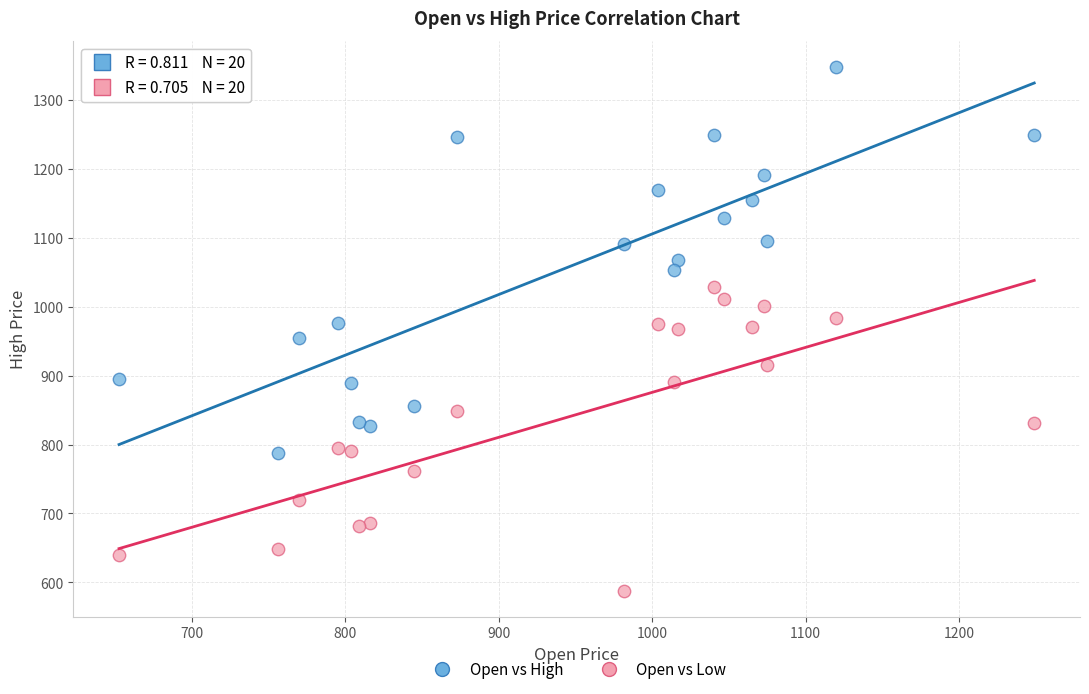

Which series reaches the minimum Y coordinate?

Open vs Low